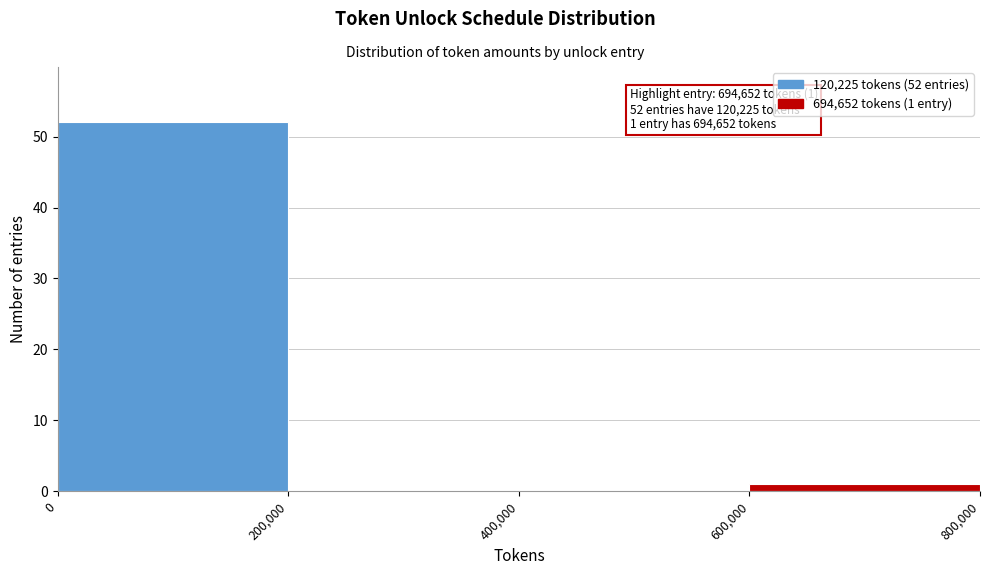

Over which range of the x-axis is the bar tallest?

0 to 200,000